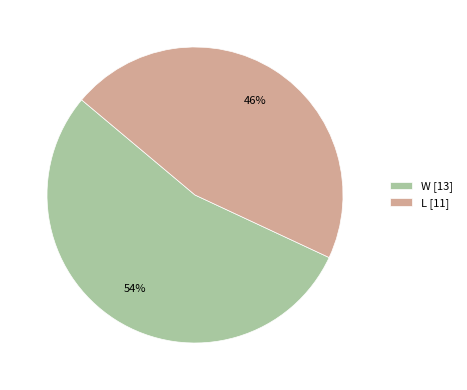

Which slice is the smallest?

L